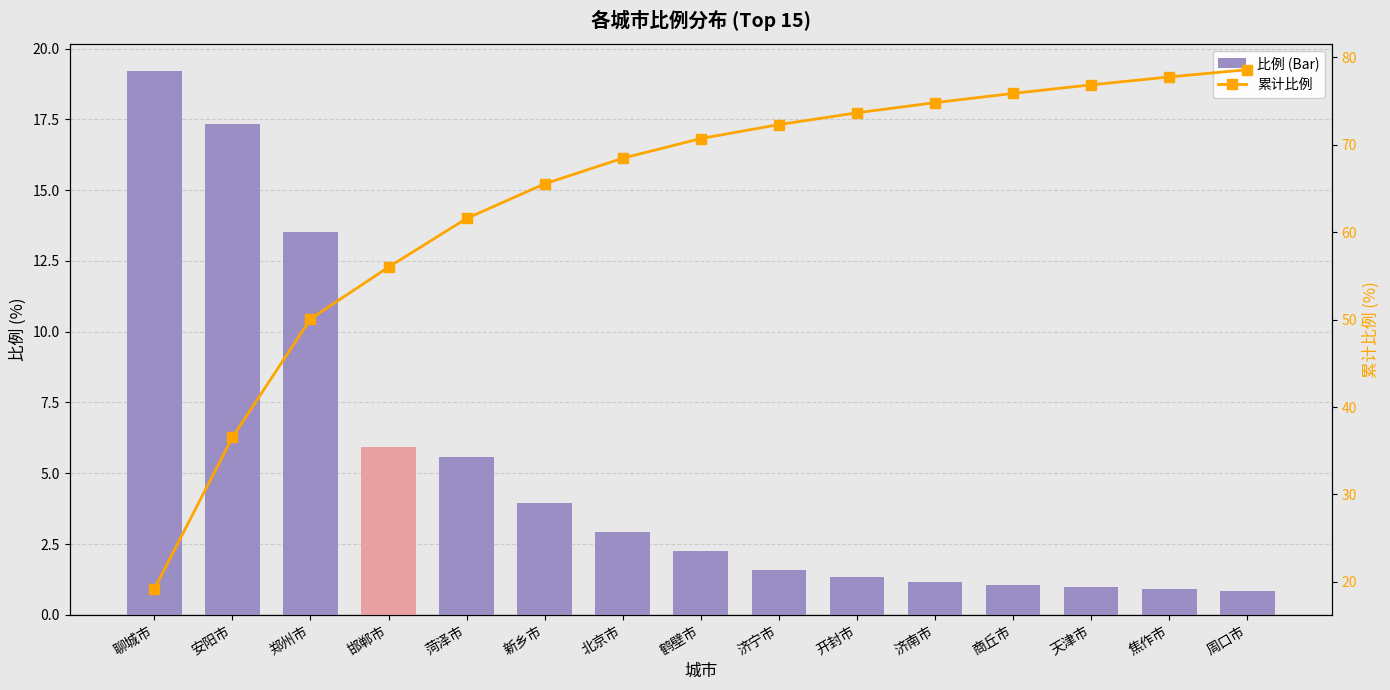

What is the label of the 8th bar from the left?

鹤壁市